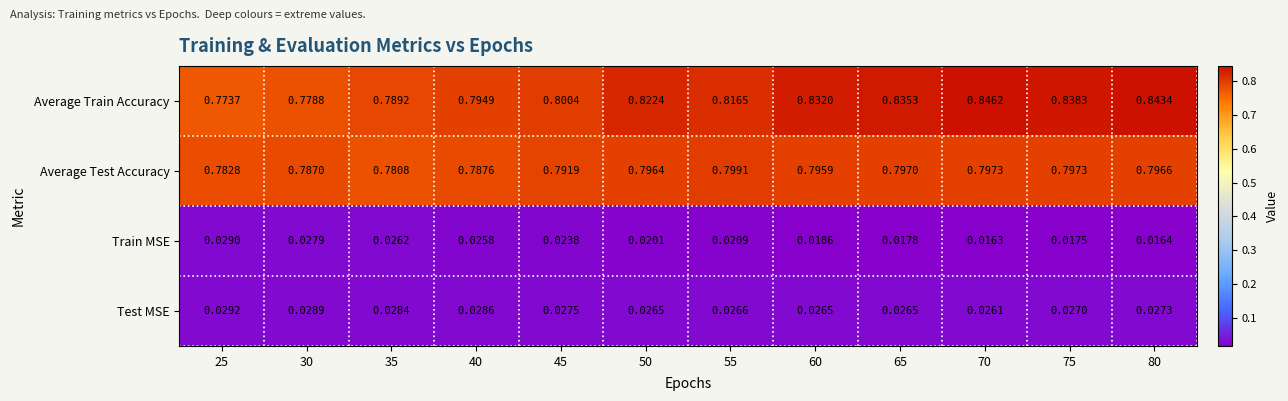

Which series has the largest range (max minus min)?

Average Train Accuracy